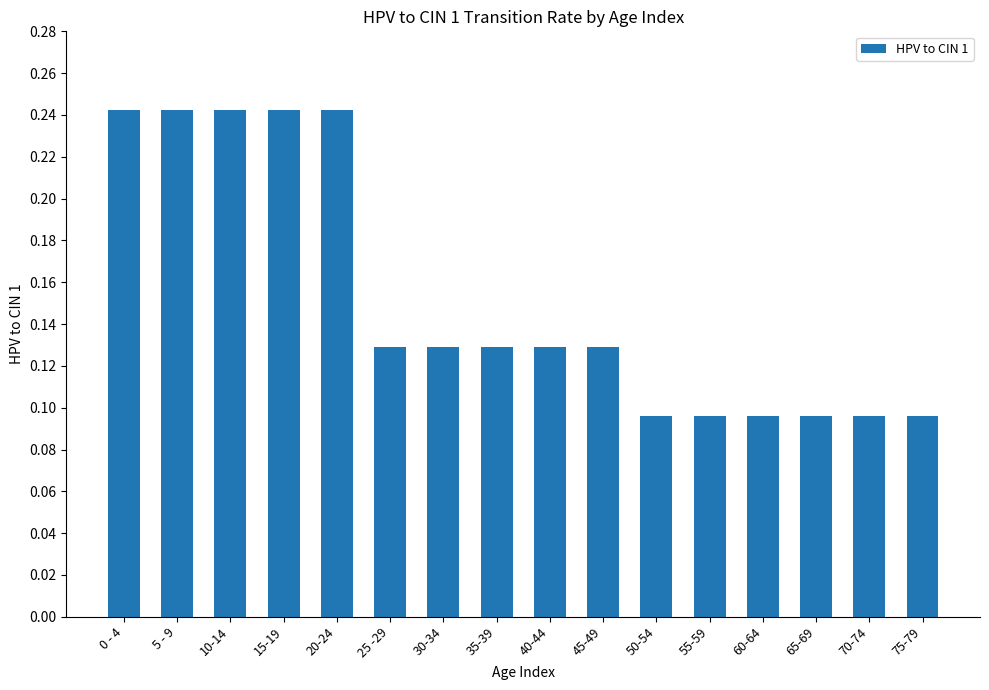

The value at 20-24 is 0.4. True or false?

False